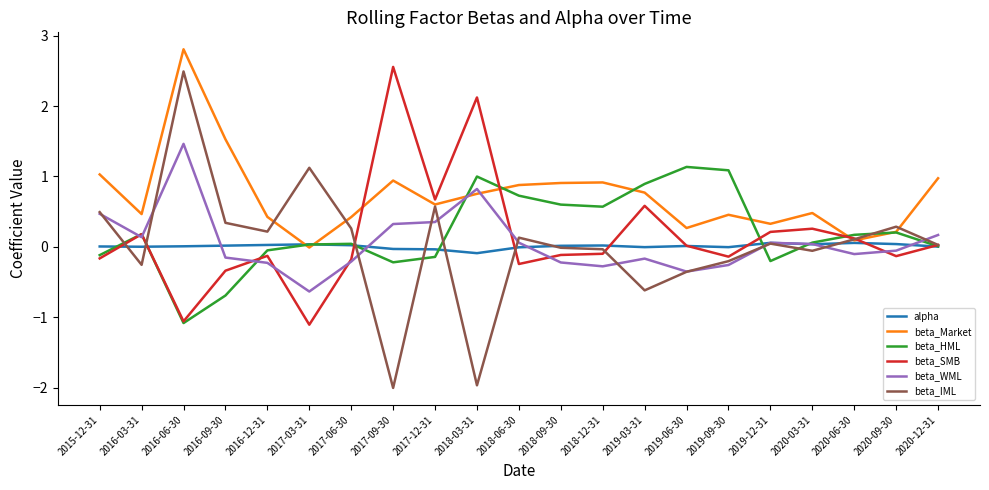

At which category does beta_Market reach its first local valley?

2016-03-31